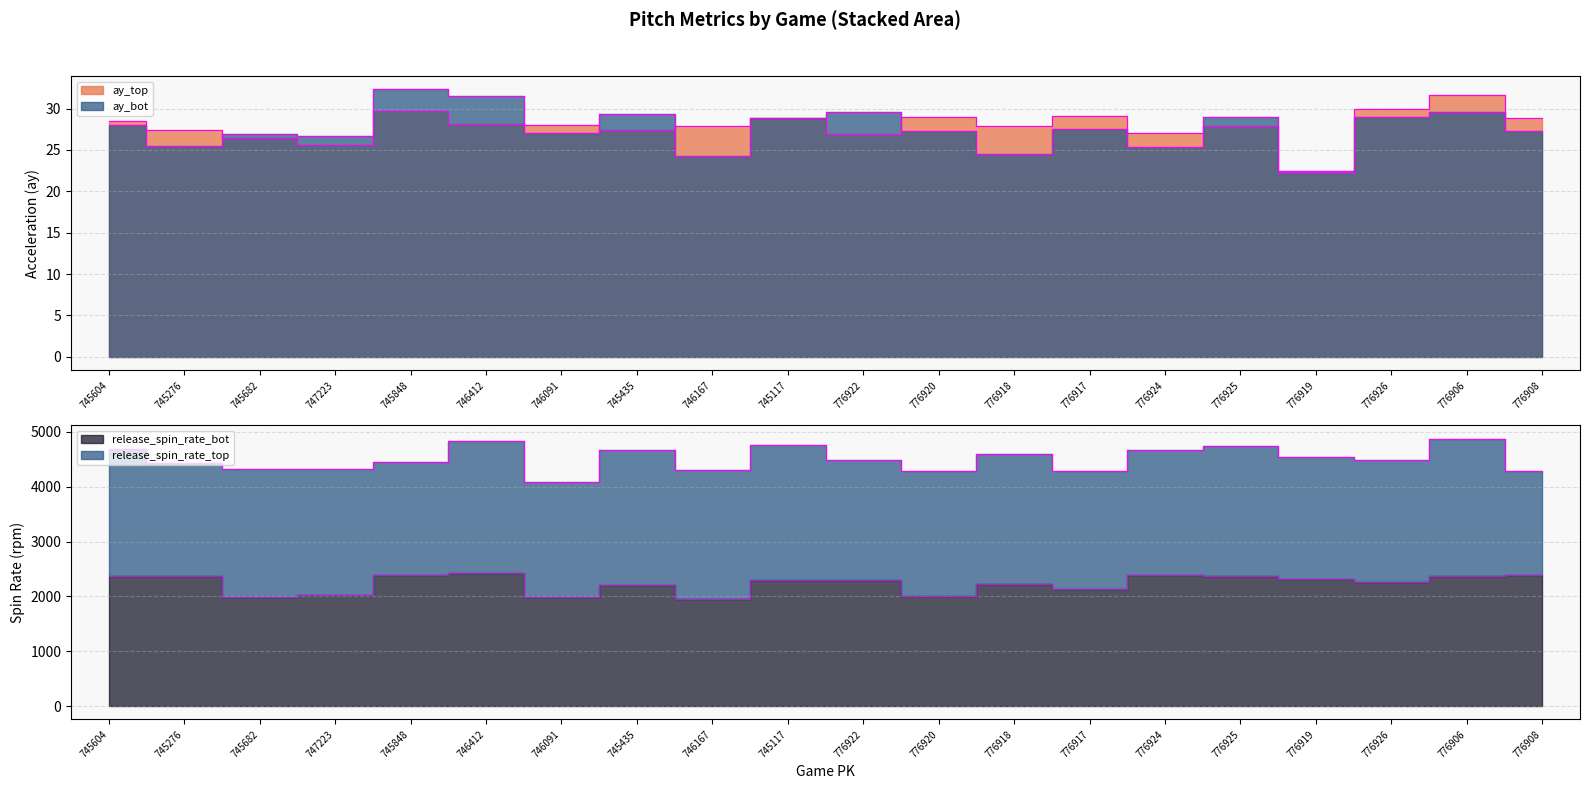

The ay_top series shows 31.6 at 776906. True or false?

True